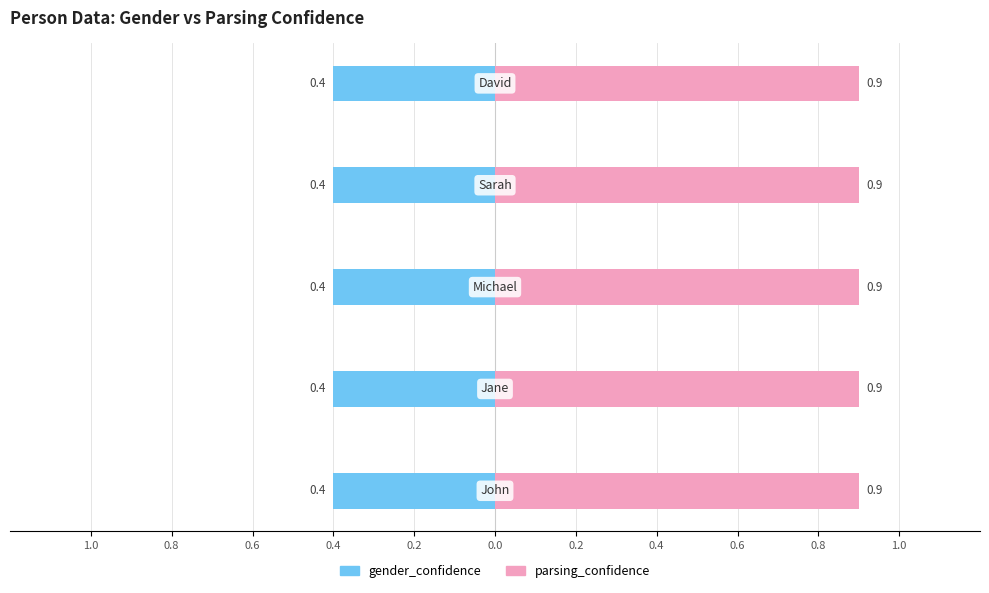

Rank the series by their maximum value, from highest to lowest.

parsing_confidence, gender_confidence